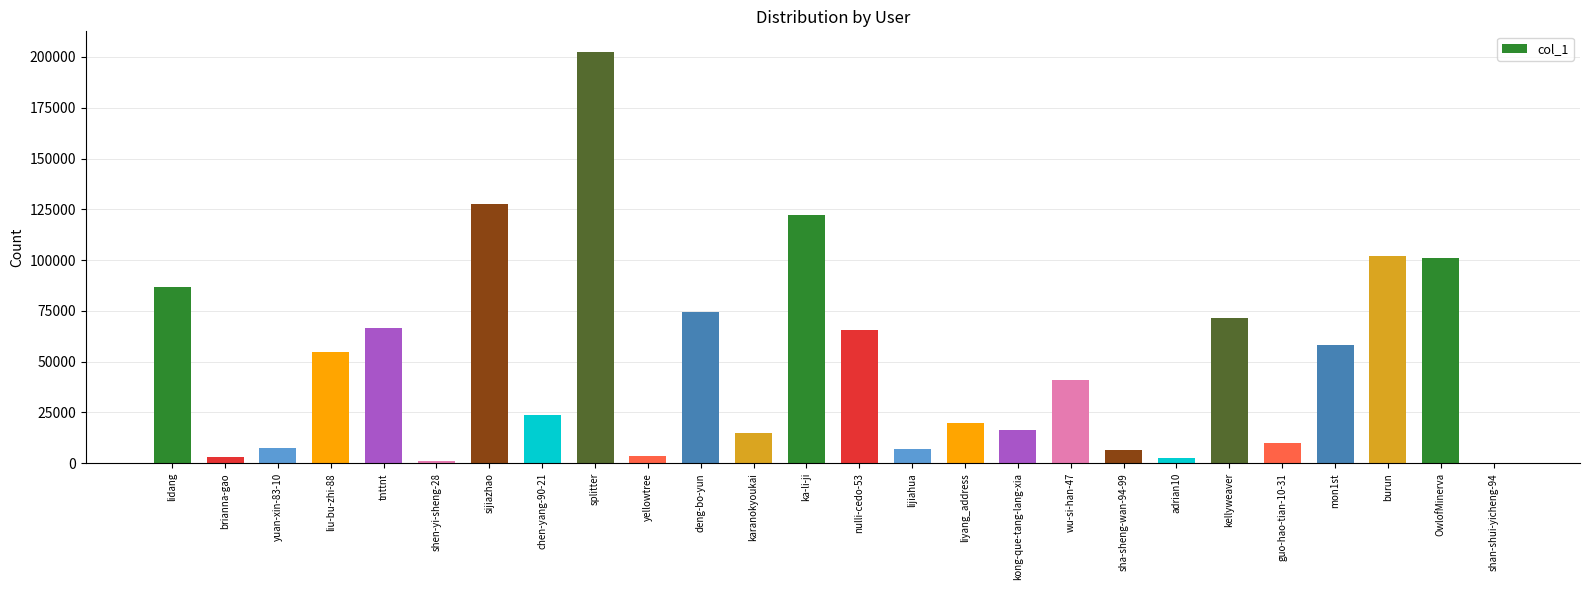

Are the bars grouped side by side (vs. stacked)?

No